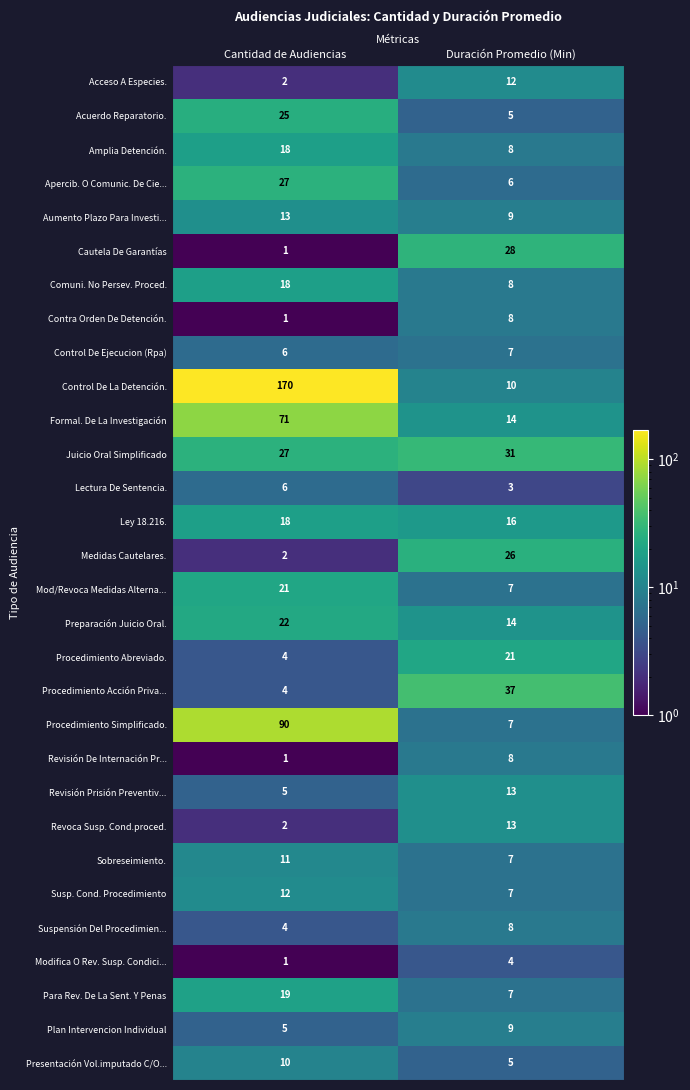

What is the sum of all Medidas Cautelares. values?

28